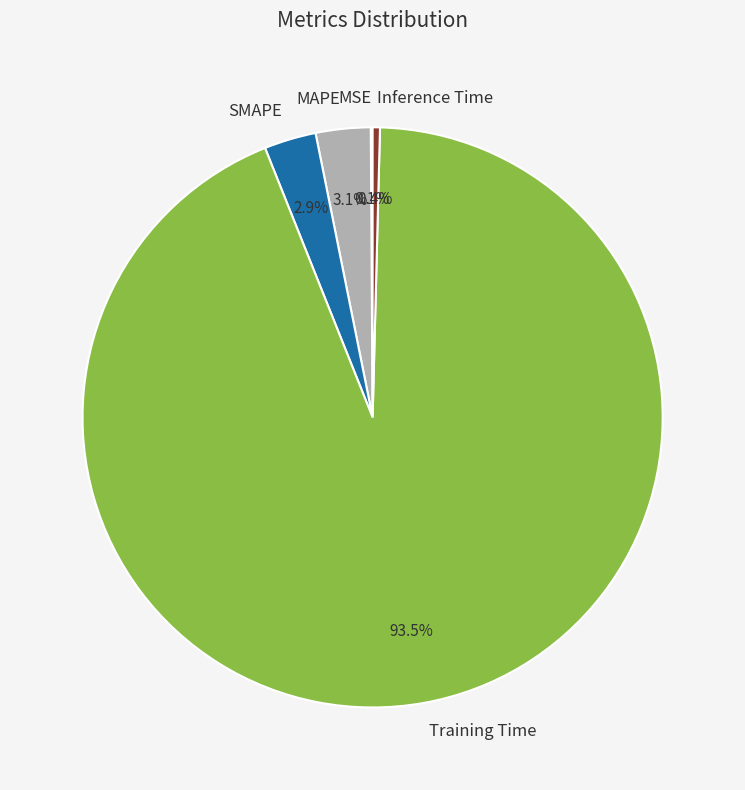

What is the largest slice in the pie chart?

Training Time